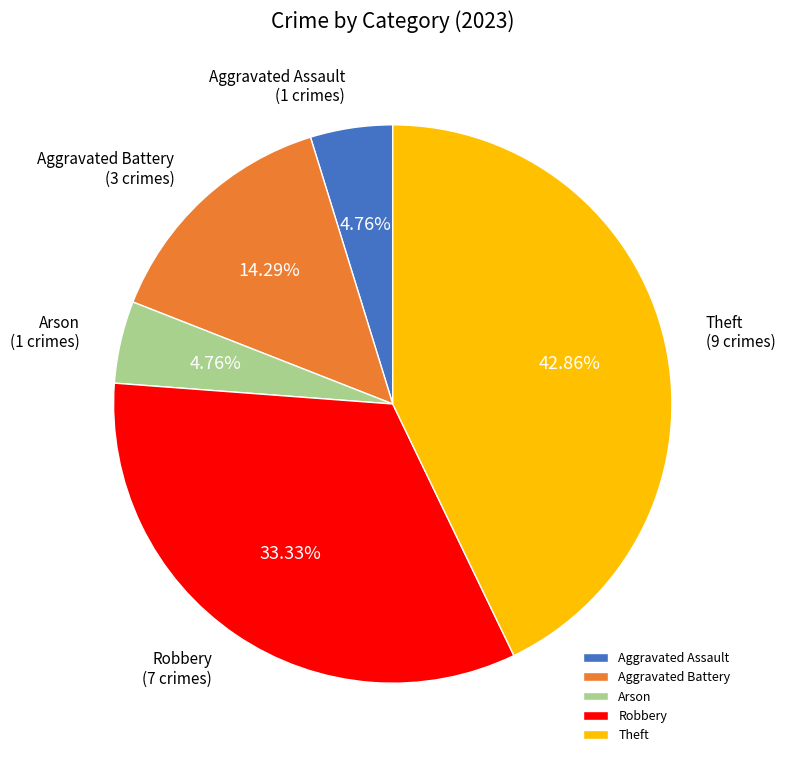

To the nearest percent, what is the difference between the largest and smallest slice percentages?

38%